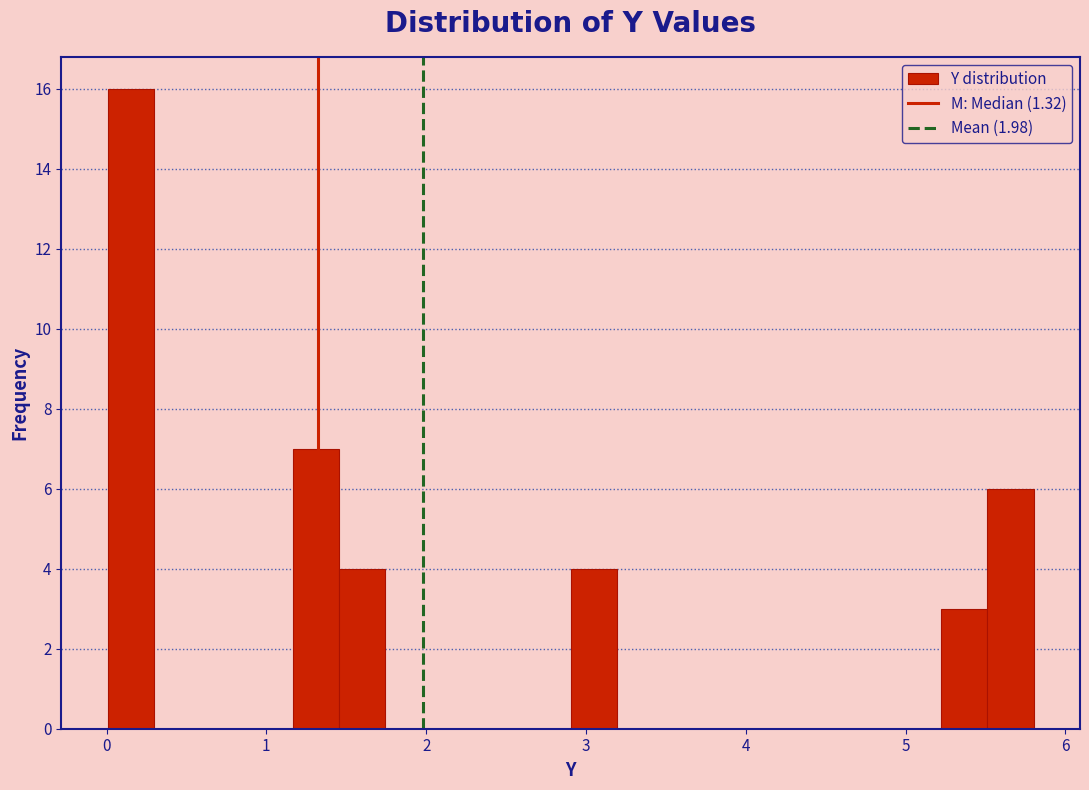

Around what value on the x-axis is the tallest bar? Give the approximate position of its centre, as read against the axis.

0.2